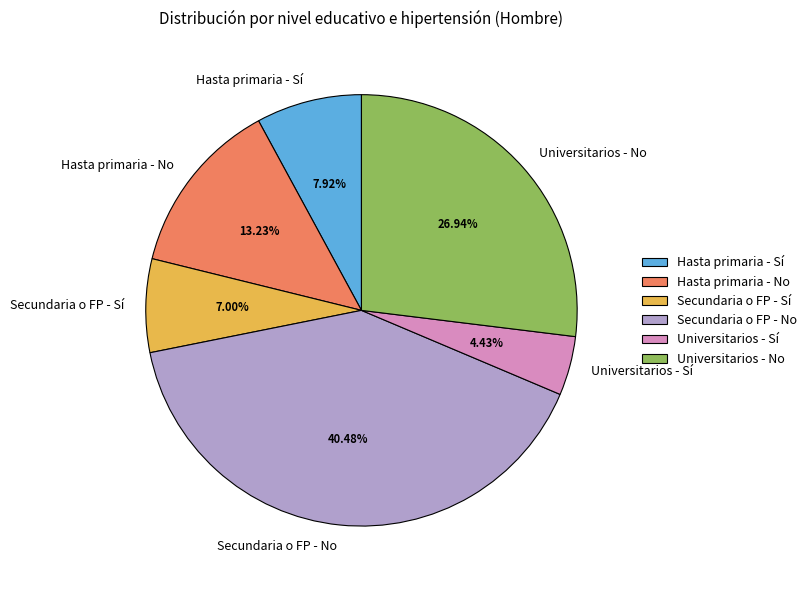

Combined, do Secundaria o FP - Sí and Universitarios - No account for over 50%?

No